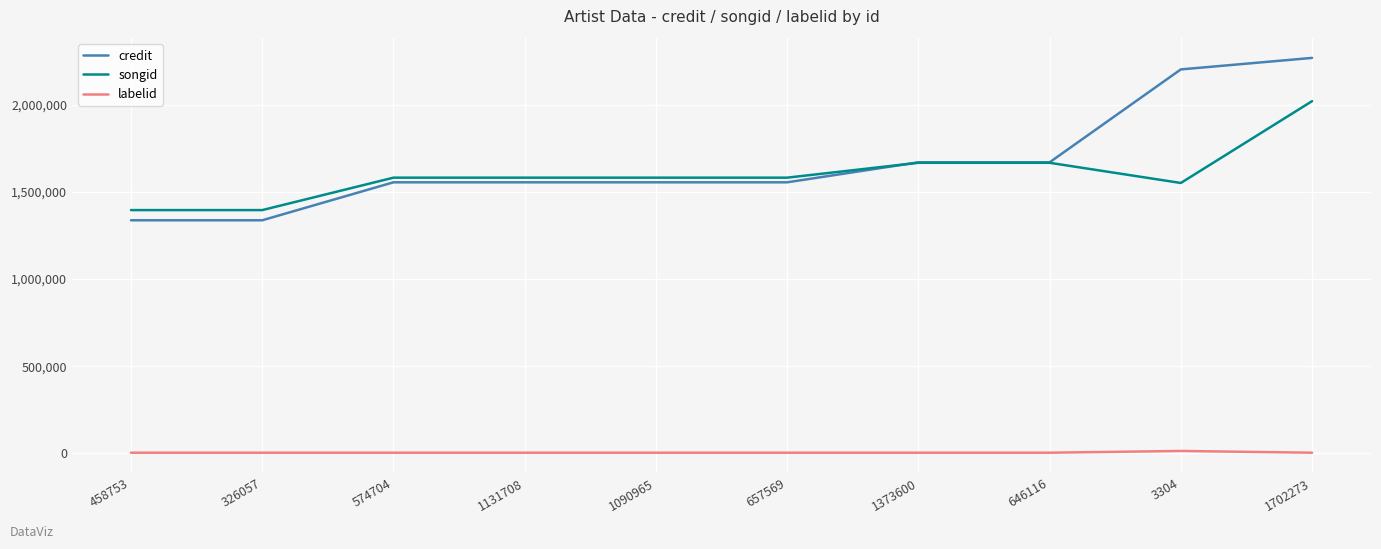

True or false: labelid and credit intersect in this chart.

False